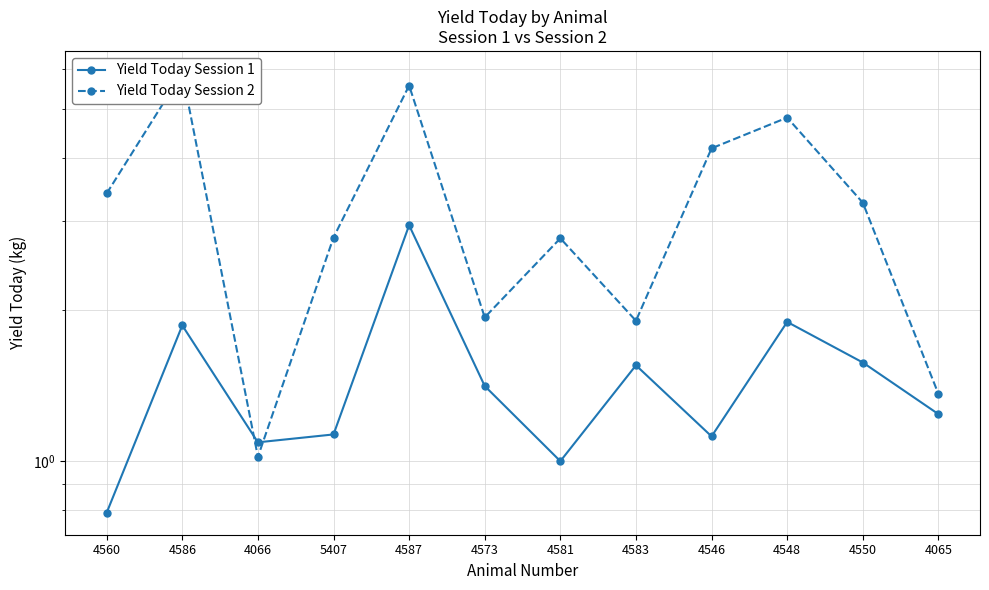

Does the chart have visible grid lines?

Yes